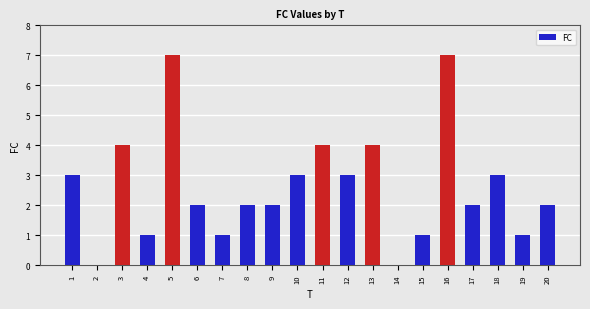

The chart shows a value of 7 at 16. True or false?

True